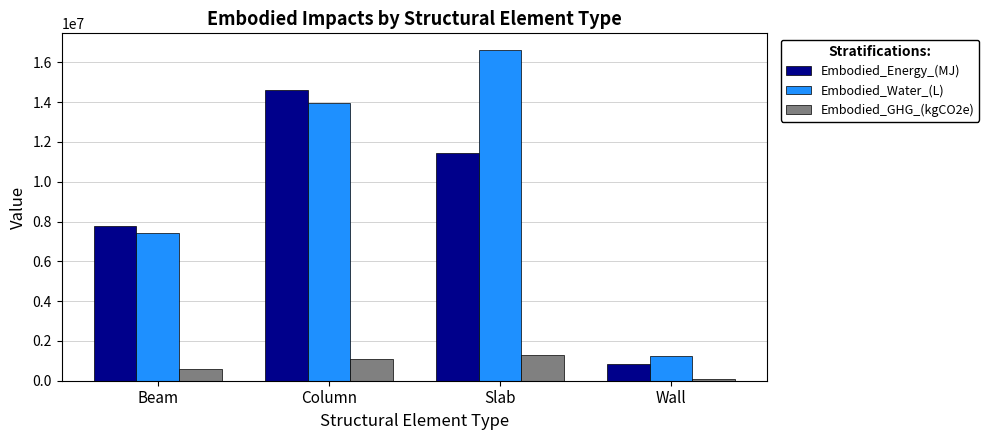

What is the difference between the maximum and minimum values in the Embodied_GHG_(kgCO2e) series?

1184713.3